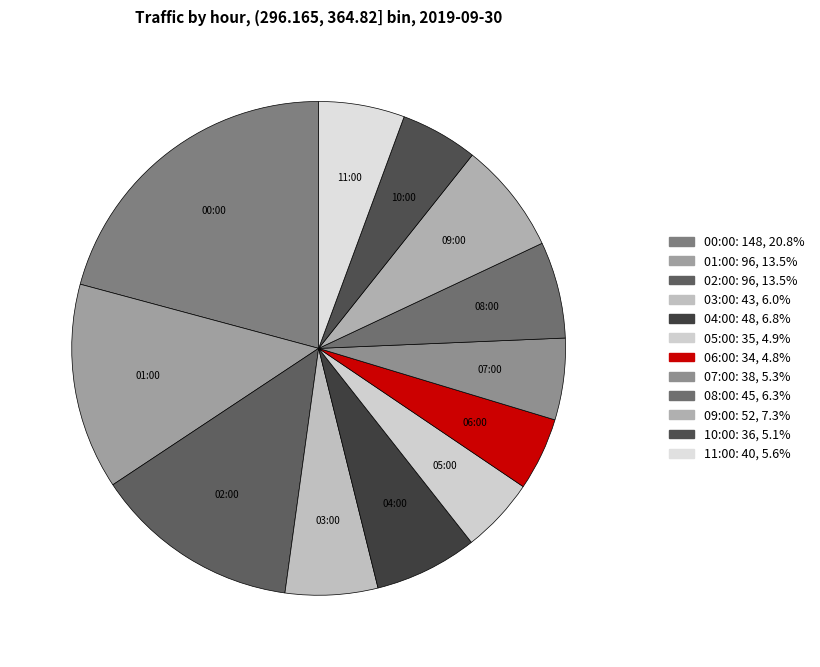

Do 00:00 and 07:00 together represent more than half of the pie?

No